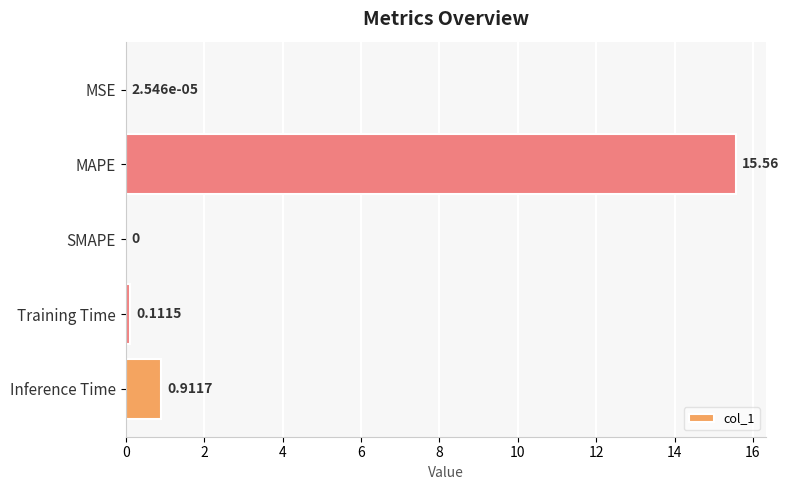

What is the average value?

3.3